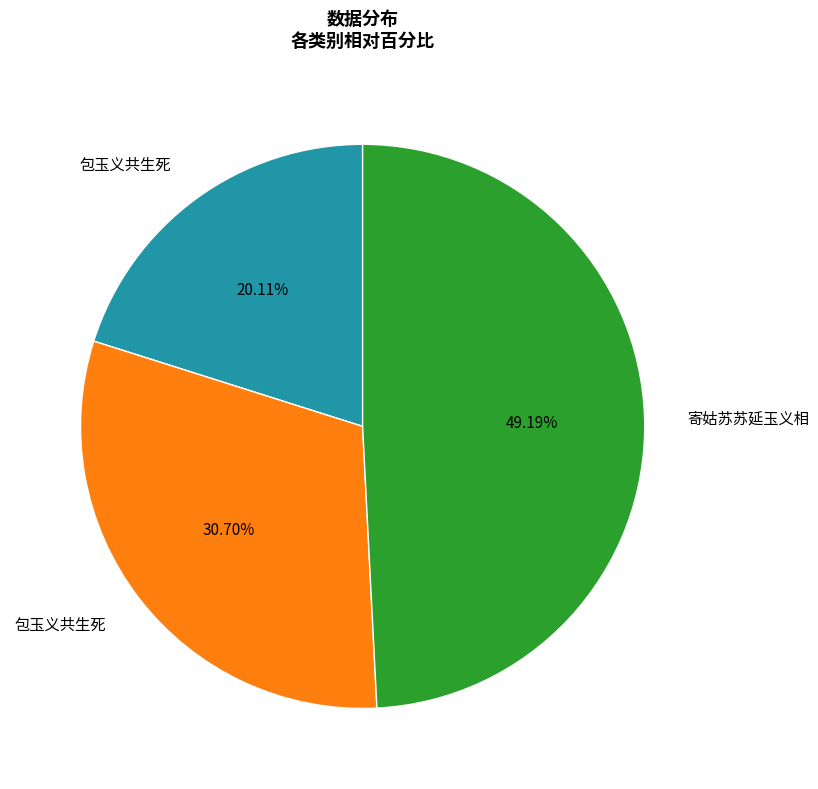

Is there a majority slice in this chart?

No